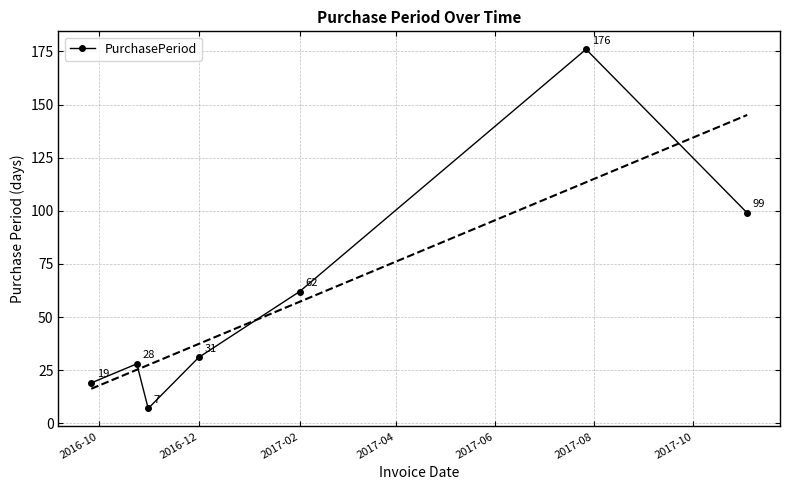

How many interior local peaks does the PurchasePeriod series have?

2